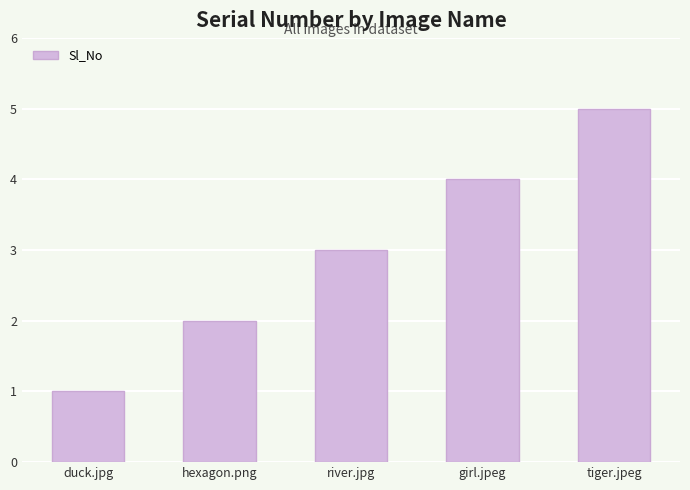

Does the chart contain stacked bars?

No